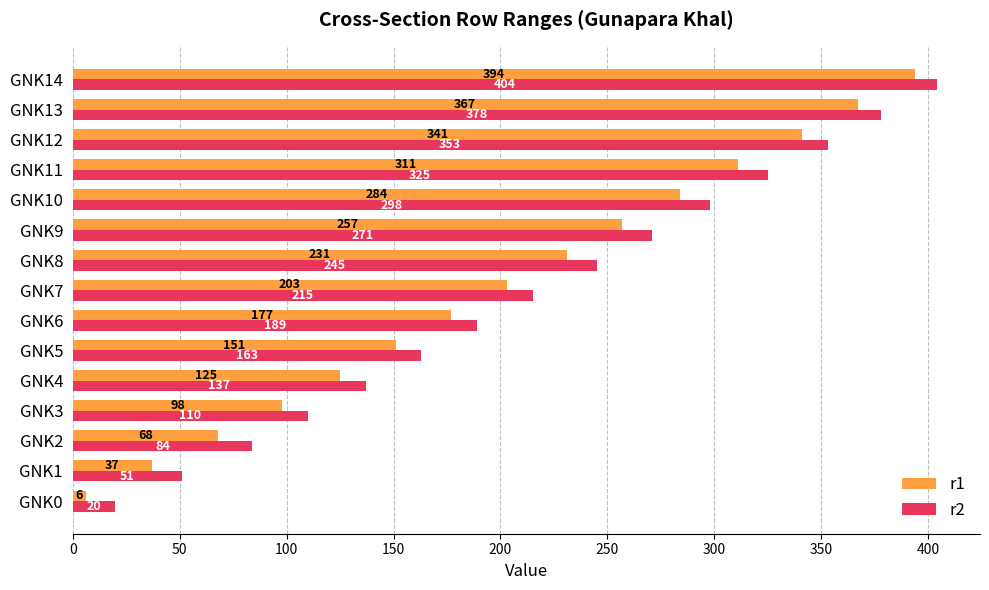

List the series in order of their peak value, highest first.

r2, r1